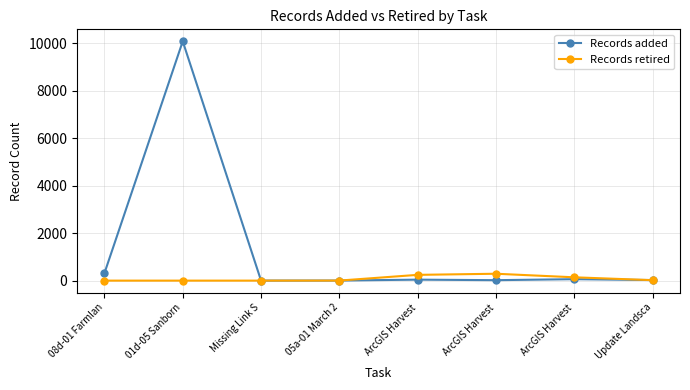

What is the spread (max minus min) of values at 01d-05 Sanborn?

10085